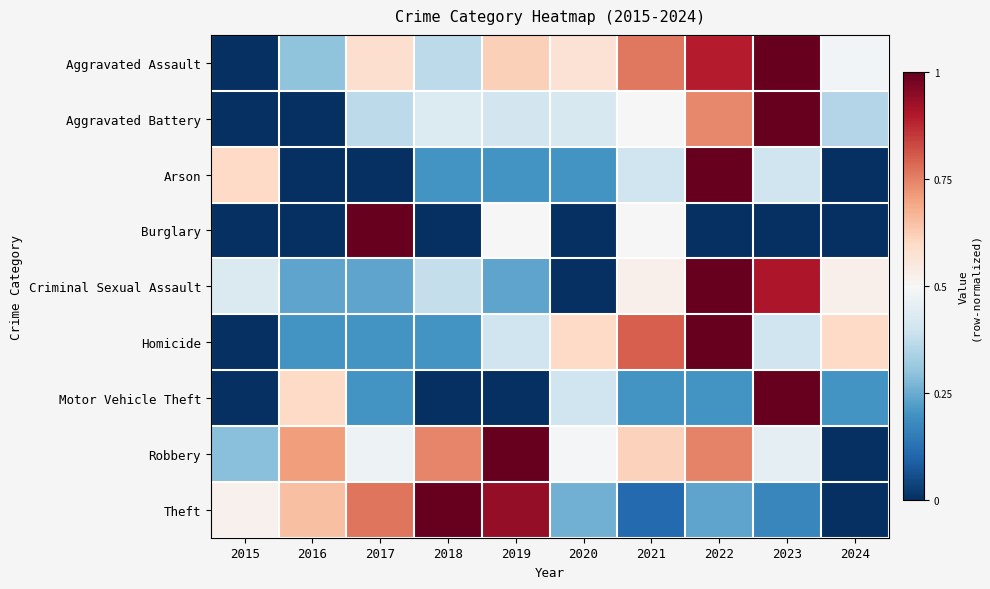

Rank the series at 2017 from lowest to highest value.

Arson, Homicide, Motor Vehicle Theft, Criminal Sexual Assault, Aggravated Battery, Robbery, Aggravated Assault, Theft, Burglary